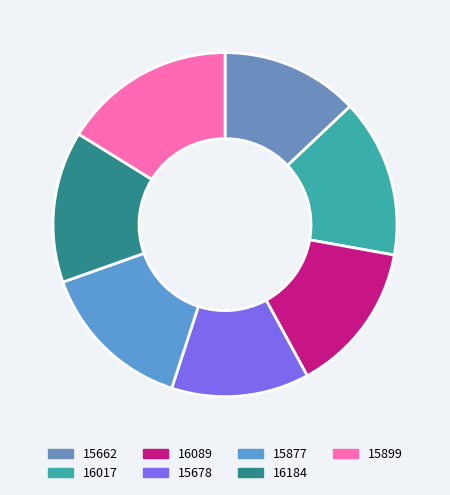

The 16184 slice represents 9% of the pie. True or false?

False